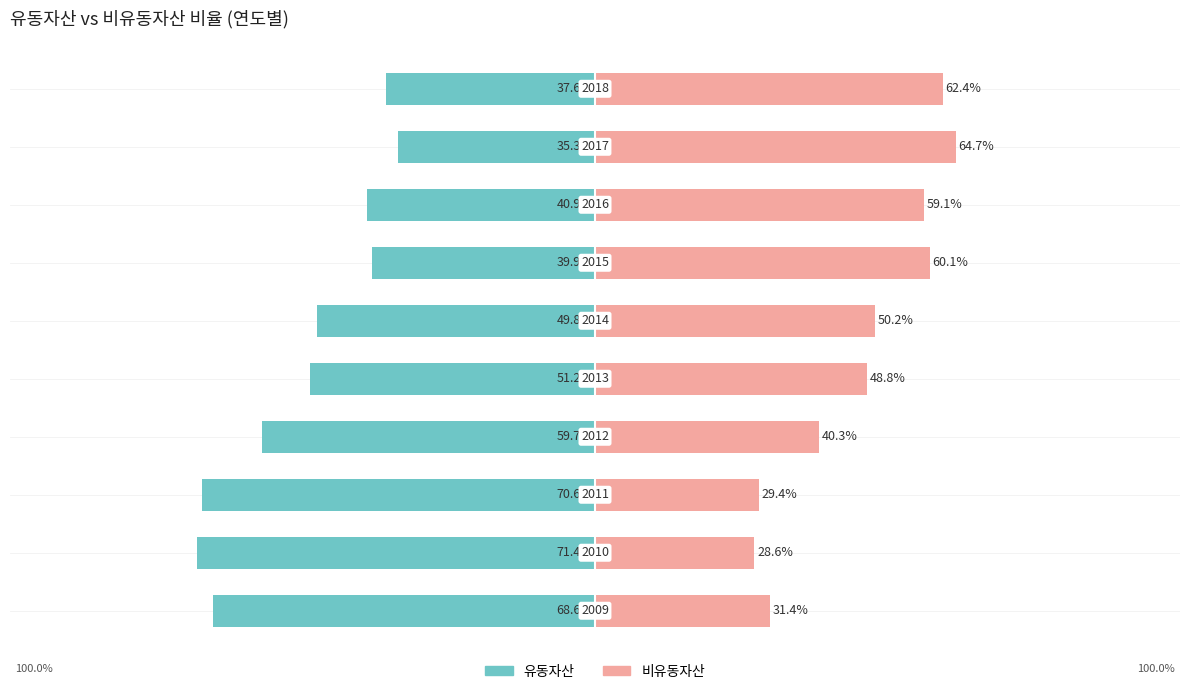

What is the difference between the maximum and minimum values in the 비유동자산 series?

36.1